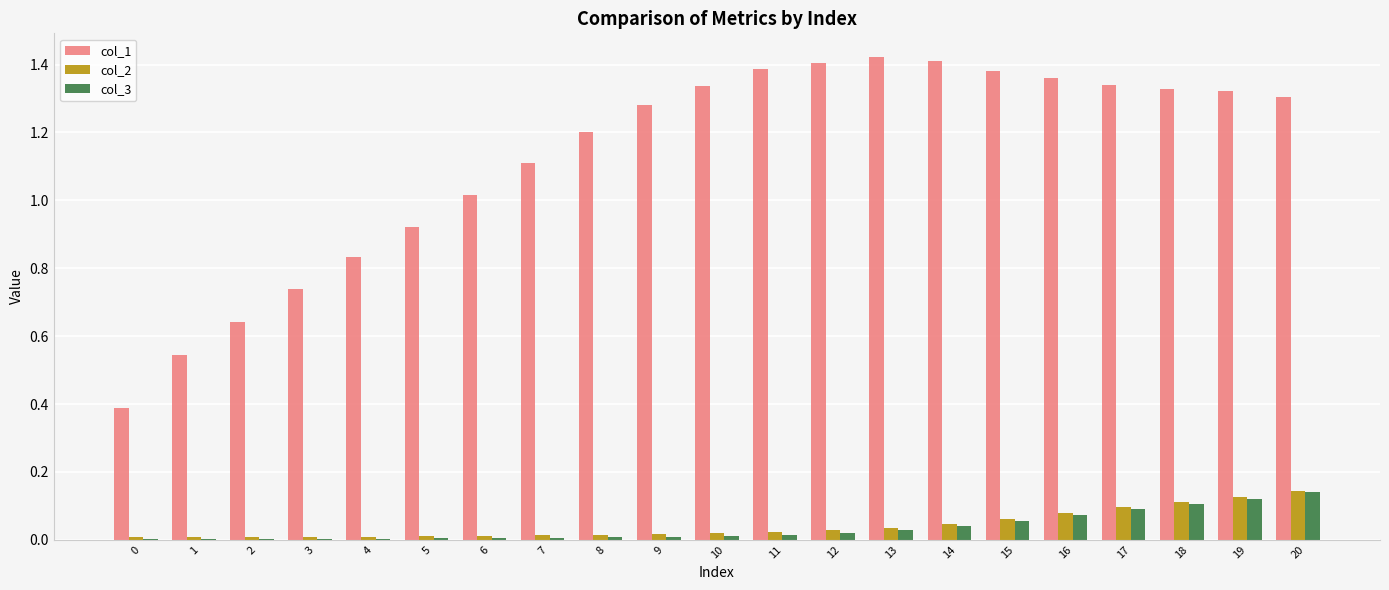

Is it true that col_3 equals 0.0 at 0?

True